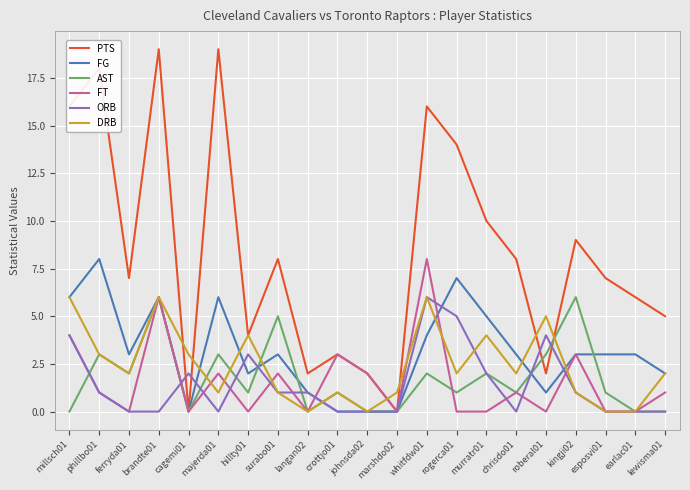

Which series has the largest total across all categories?

PTS